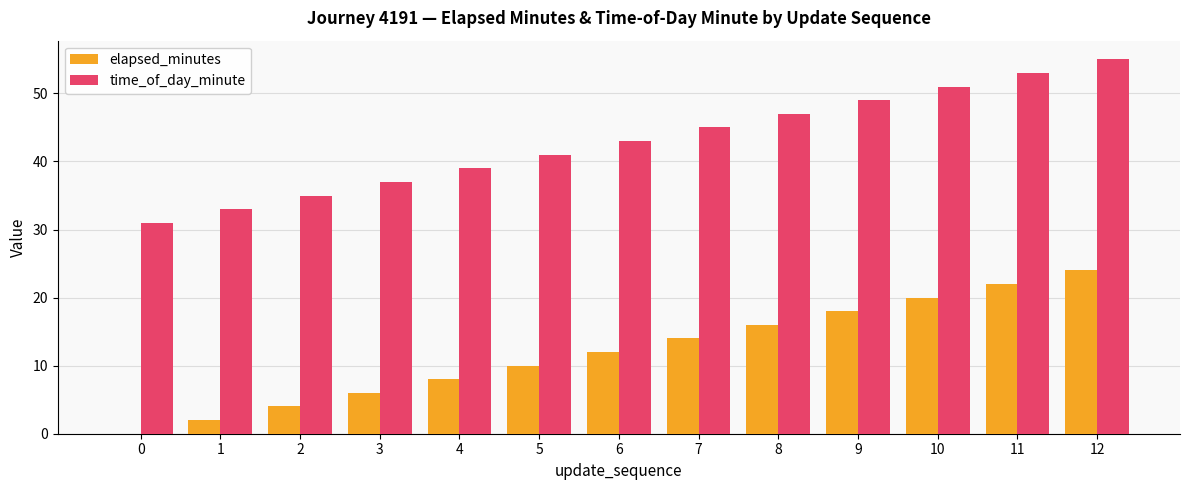

The value of elapsed_minutes at 0 is 0. True or false?

True